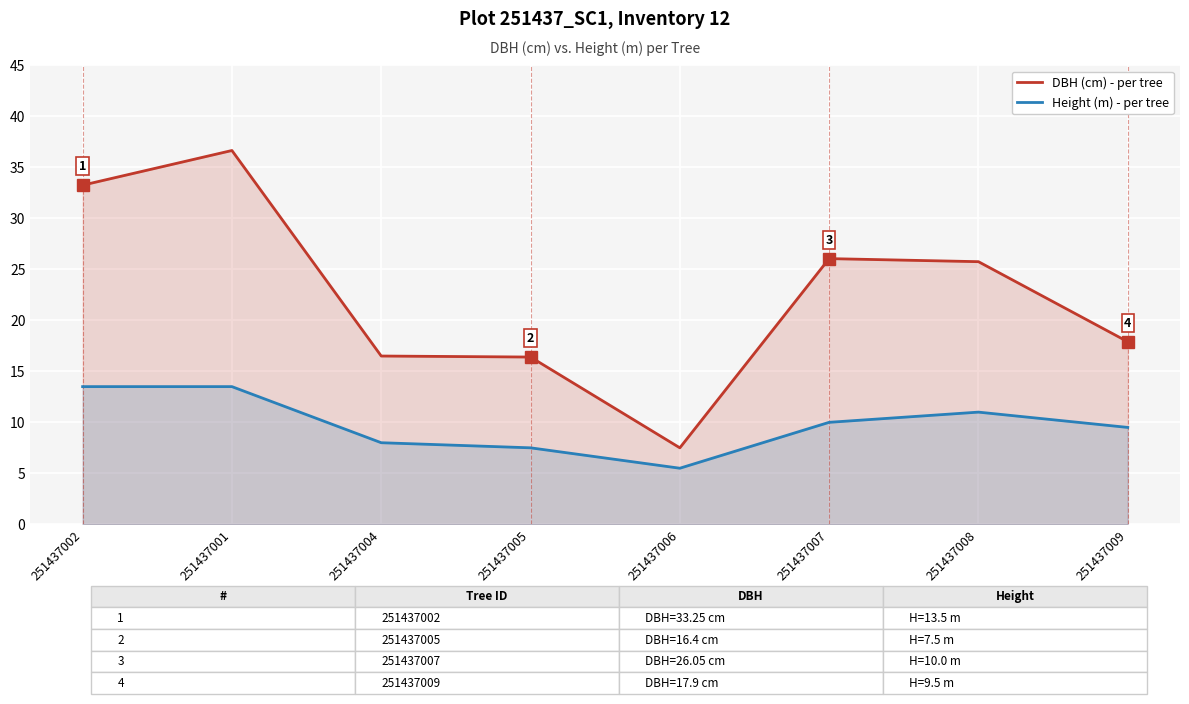

How many values in the Height (m) - per tree series are below 10?

4